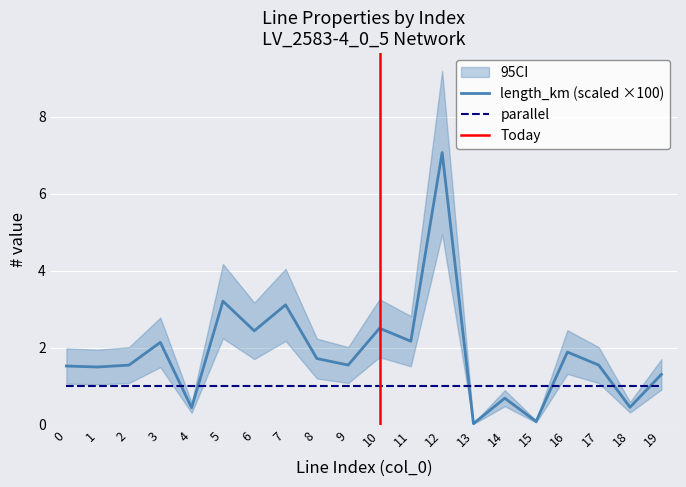

What is the difference between the values at 15 and 0?

1.4